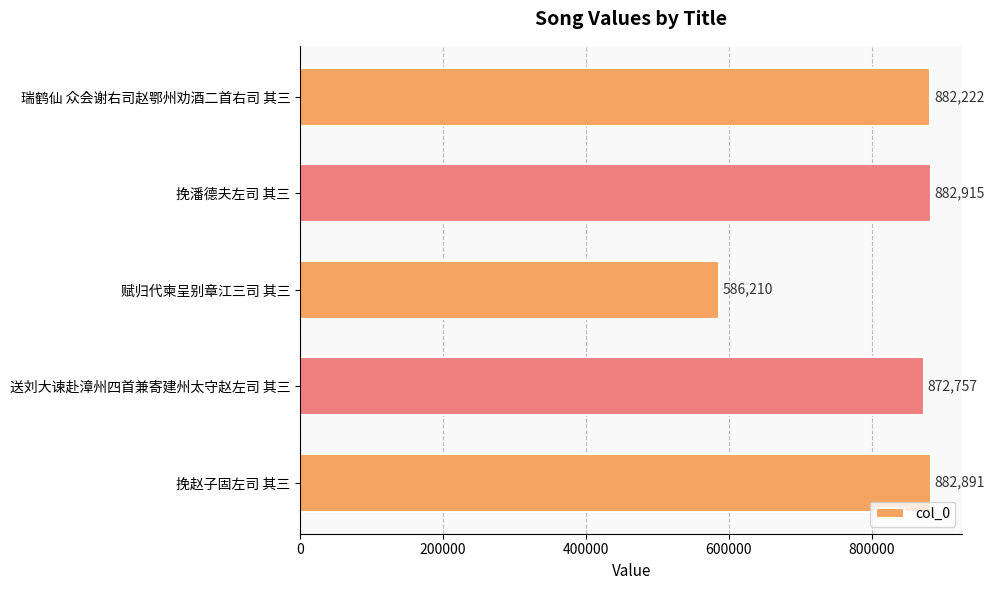

What is the difference between the maximum and minimum values?

296705